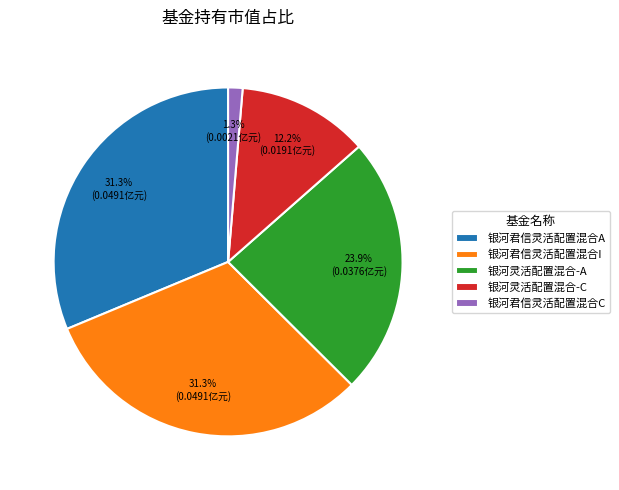

How much of the chart is everything except 银河君信灵活配置混合A?

68.7%